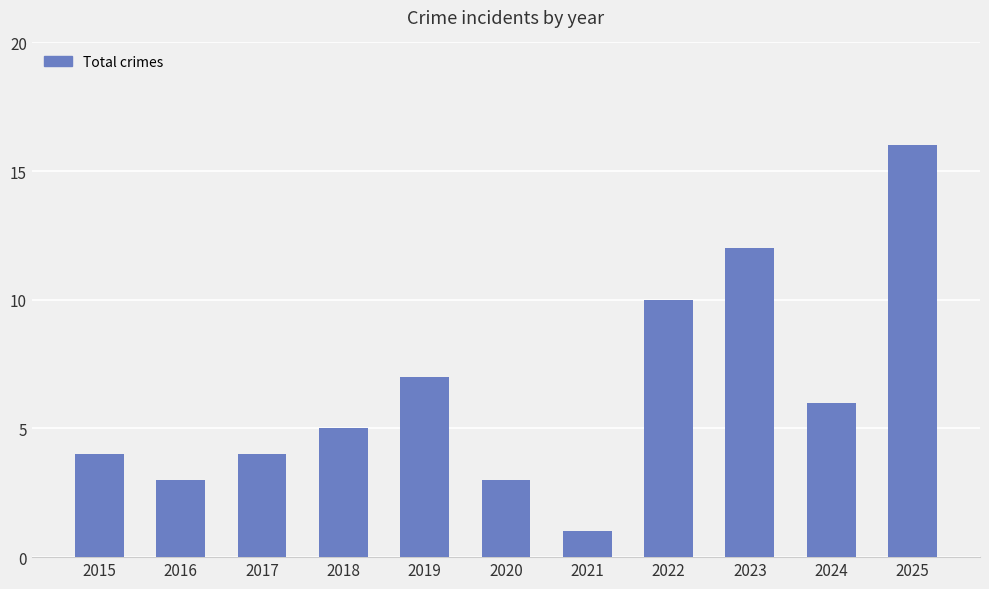

How many series are shown in this chart?

1